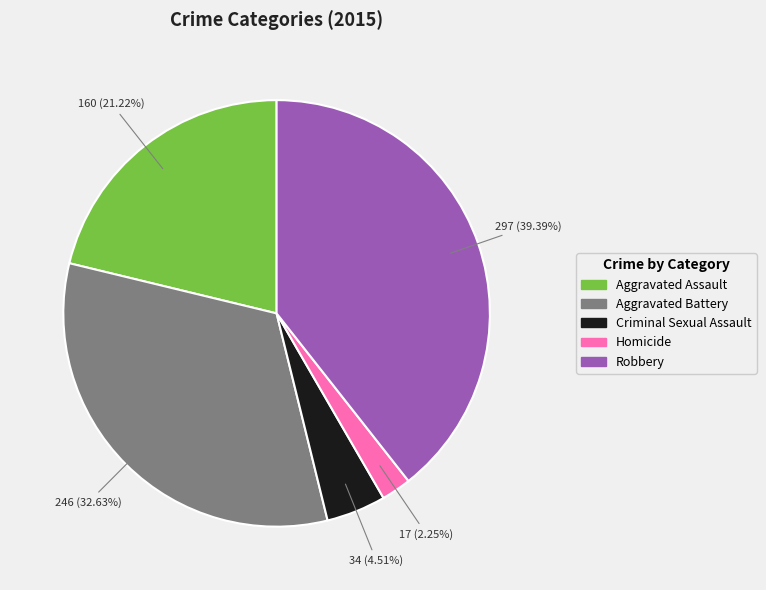

What is the largest slice in the pie chart?

Robbery